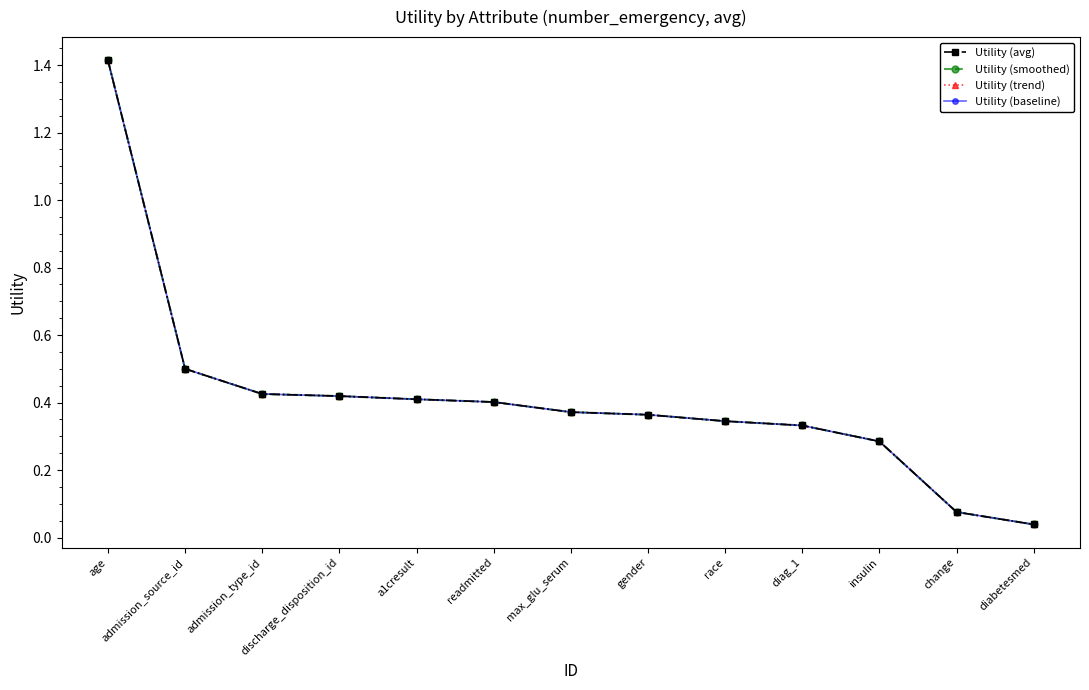

What is the label of the 13th point from the left?

diabetesmed